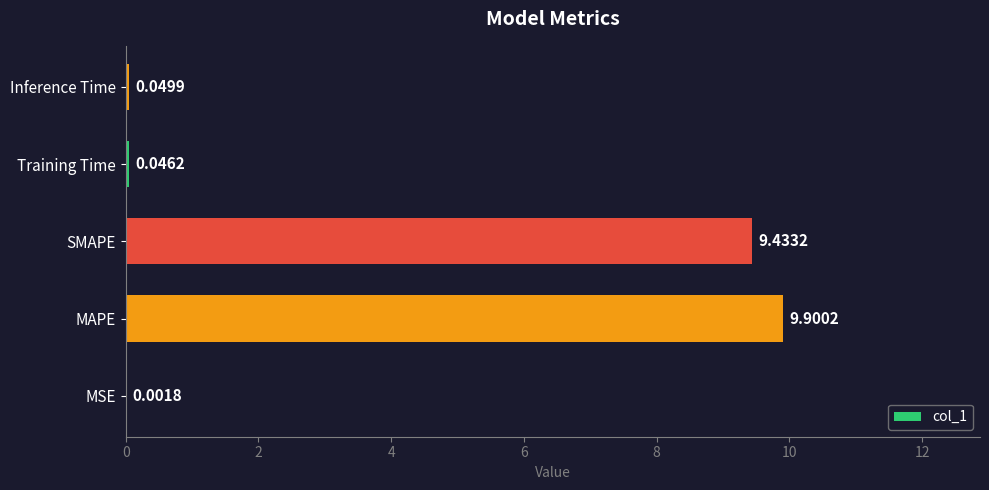

Are the bars horizontal?

Yes